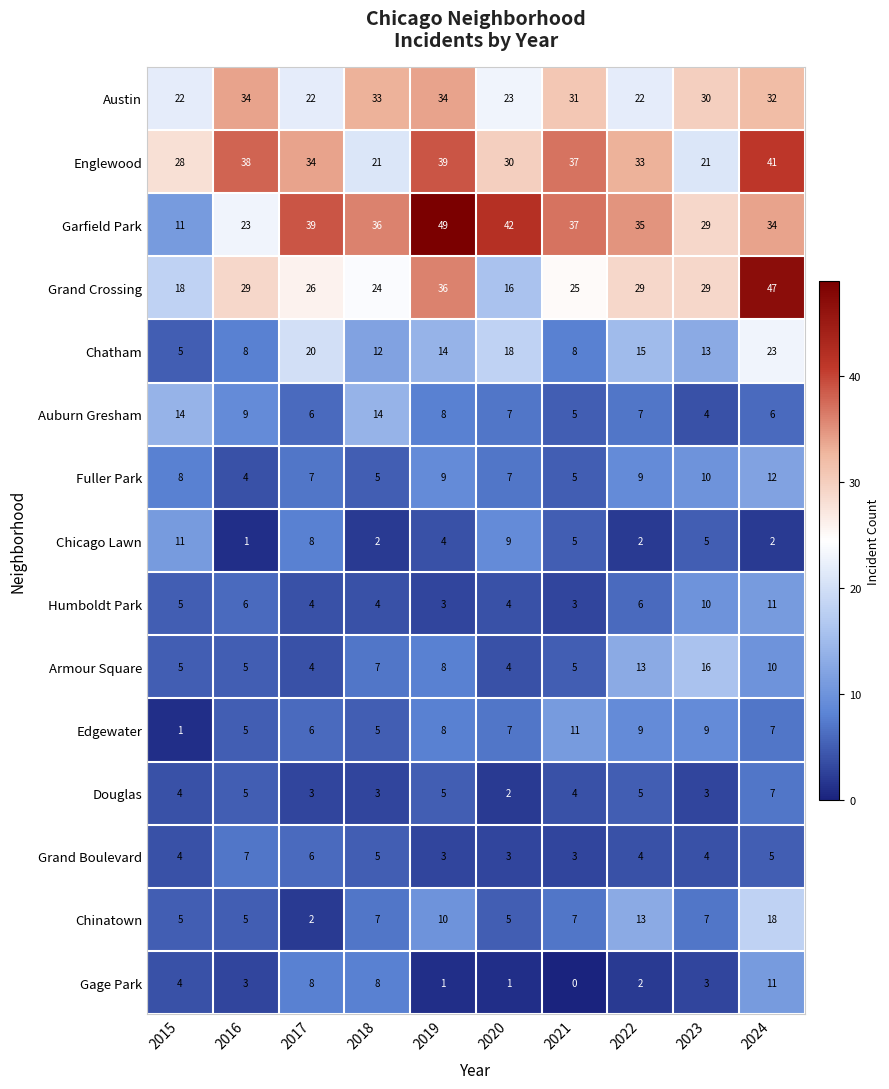

Which series changed the most between 2015 and 2019?

Garfield Park